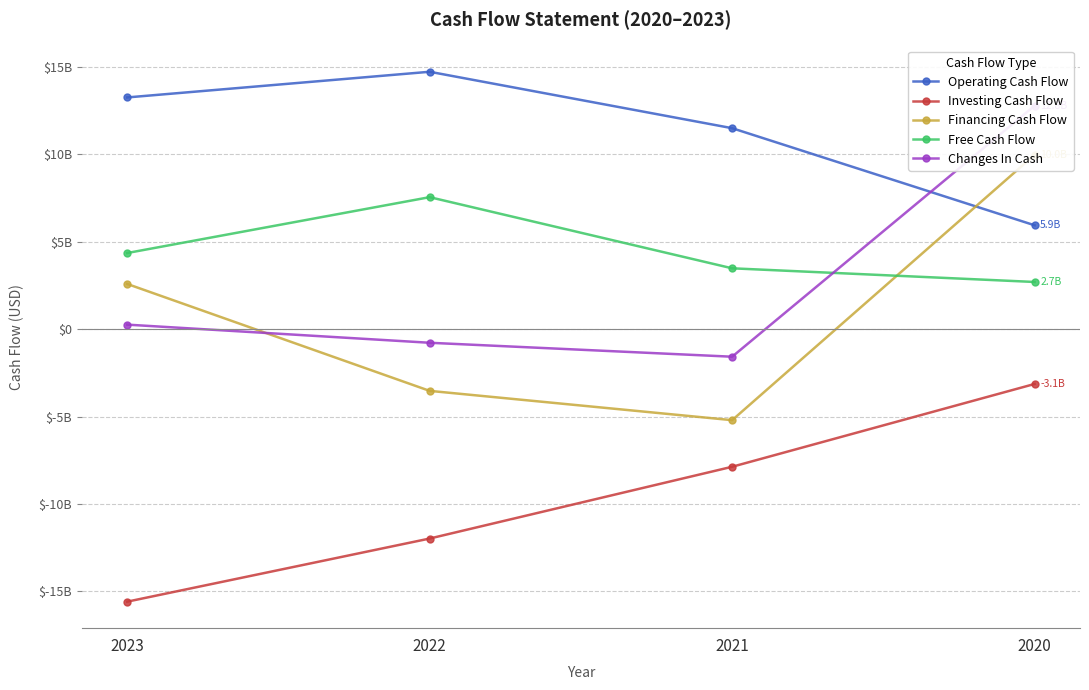

How many values in the Changes In Cash series are below 261000000?

2